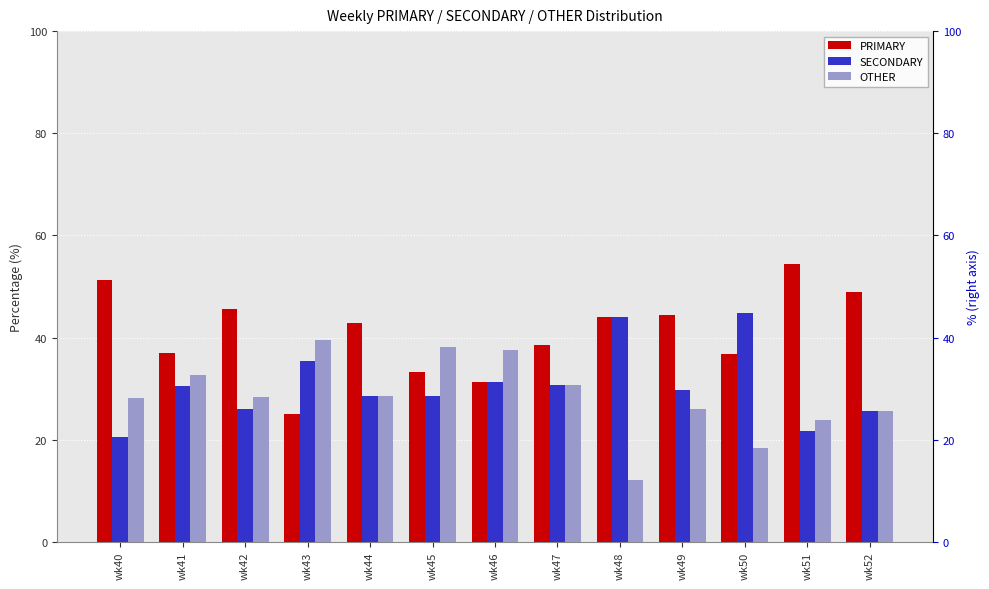

Which series has the largest total across all categories?

PRIMARY